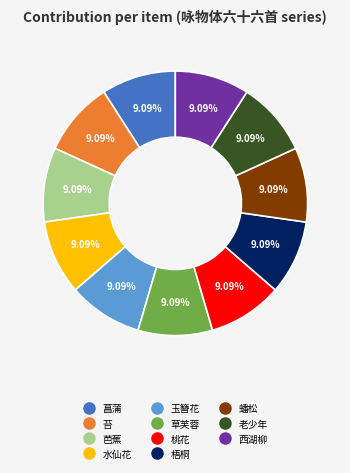

Is there any slice that represents more than half of the pie?

No